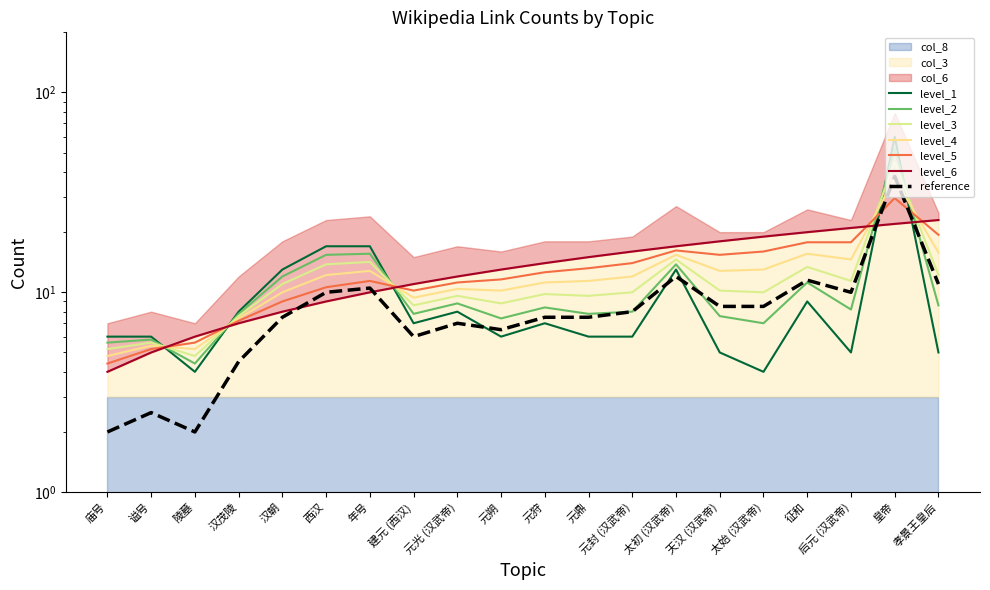

What is the difference between the second highest and second lowest values in the col_3 series?

17